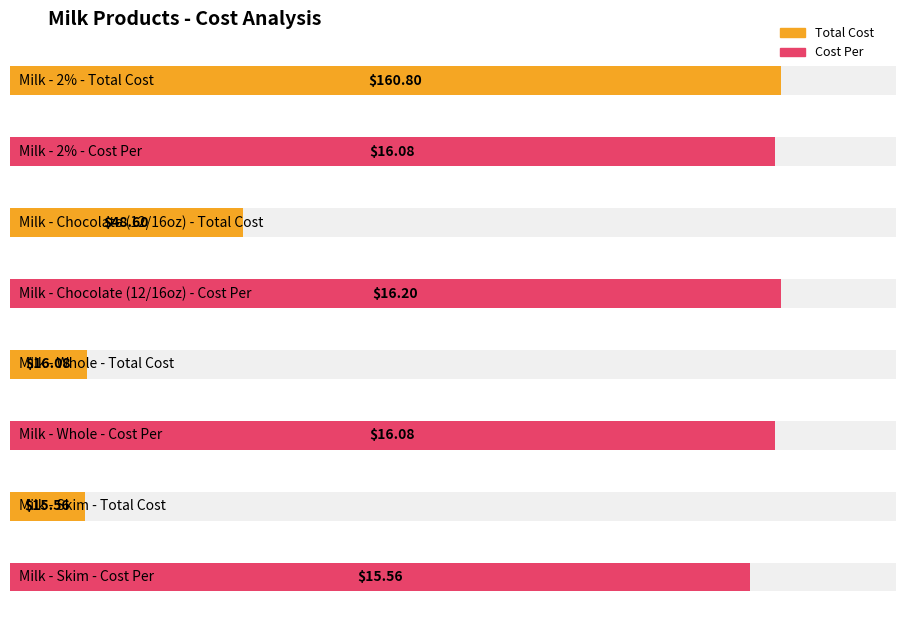

What is the difference between the second highest and minimum values in the Total Cost series?

33.0